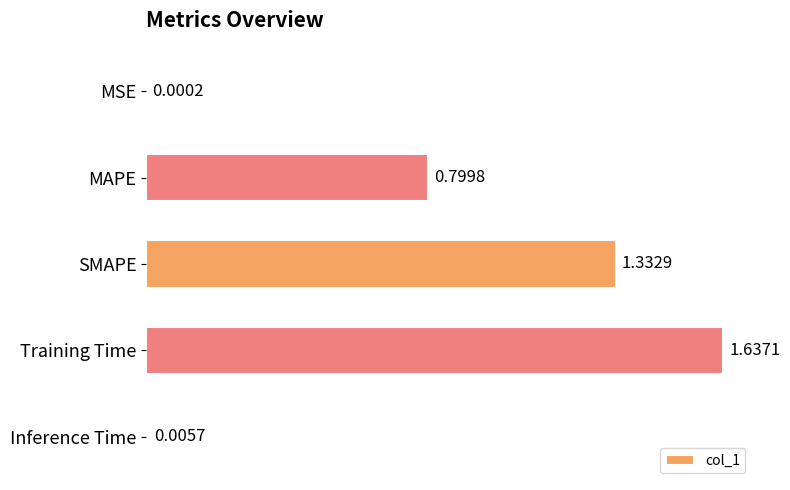

Where is the data nearest to the value 0?

MSE